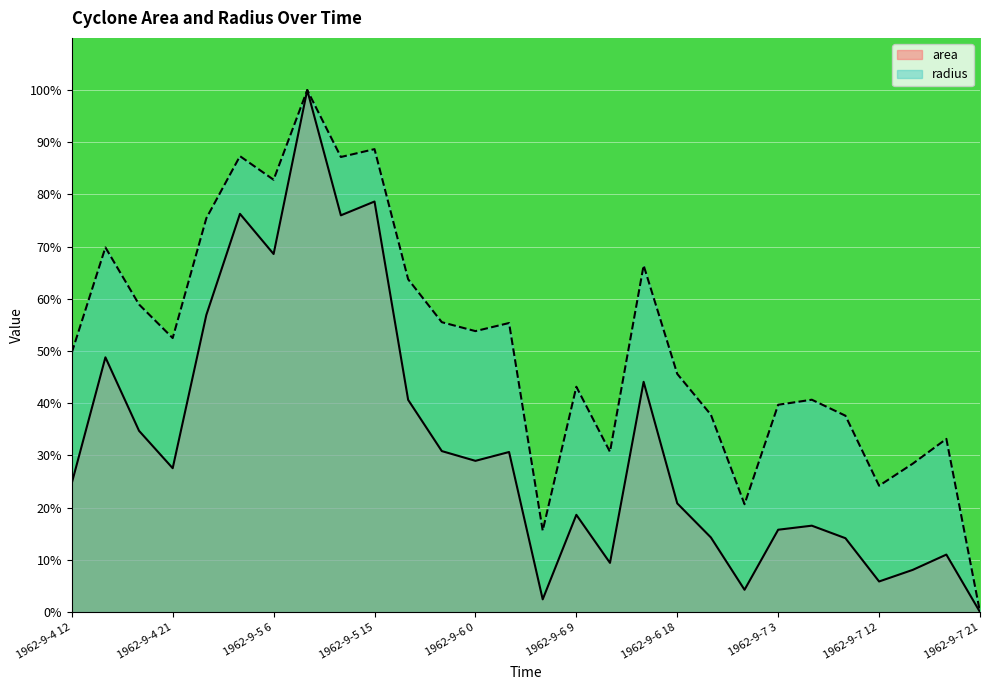

What is the sum of all area values?

908.8